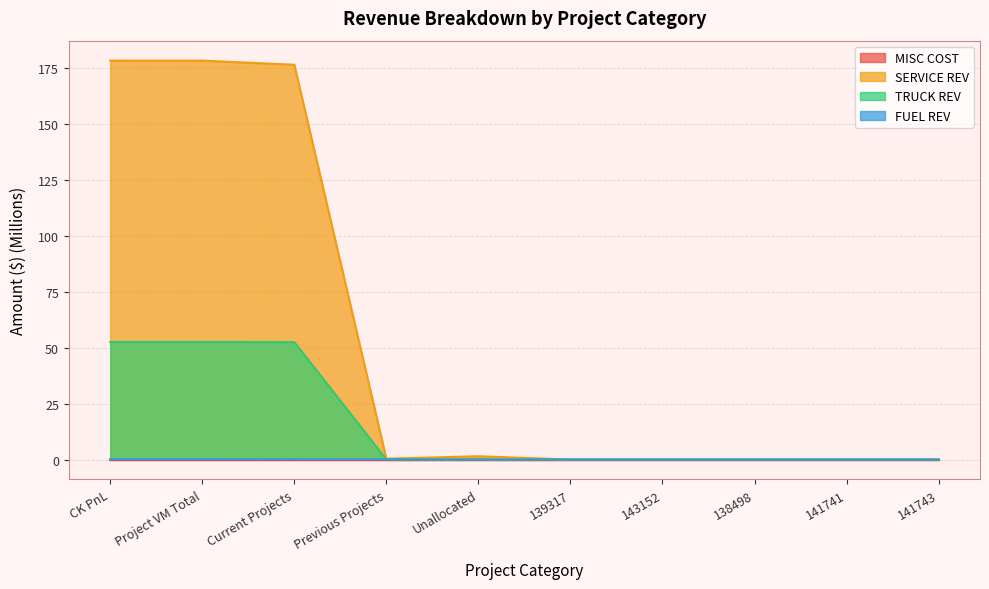

True or false: TRUCK REV has a value of 0.0 at Unallocated.

True